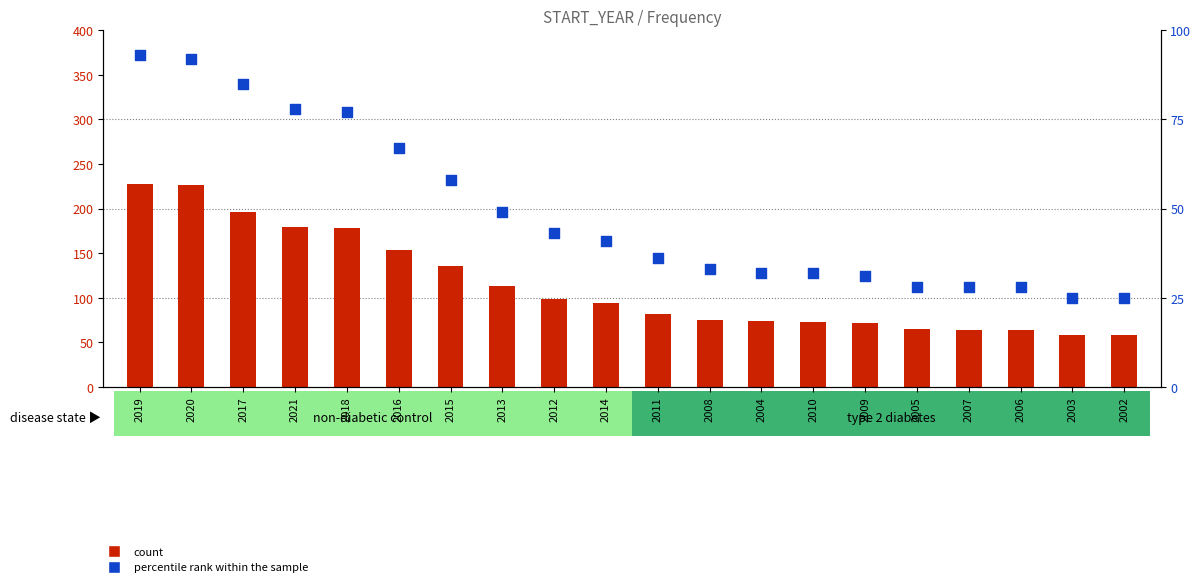

What are all the series names shown in the legend?

count, percentile rank within the sample